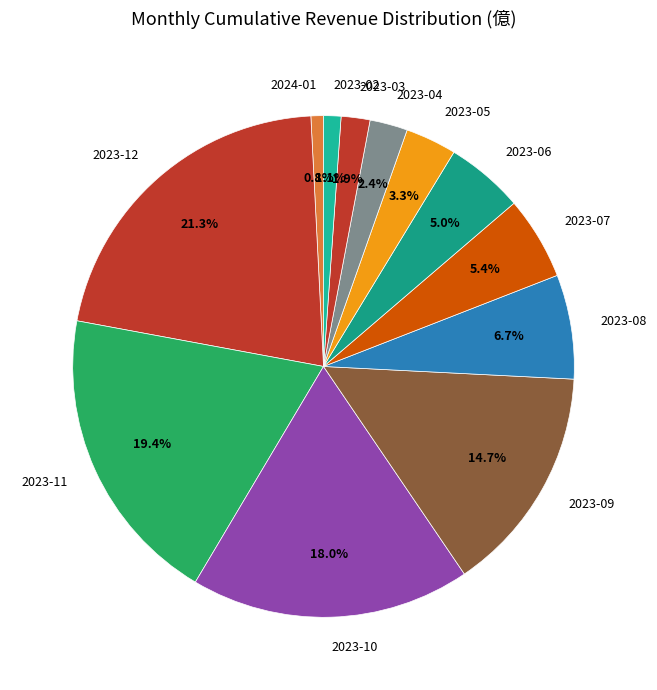

Combined, do 2023-08 and 2023-12 account for over 50%?

No